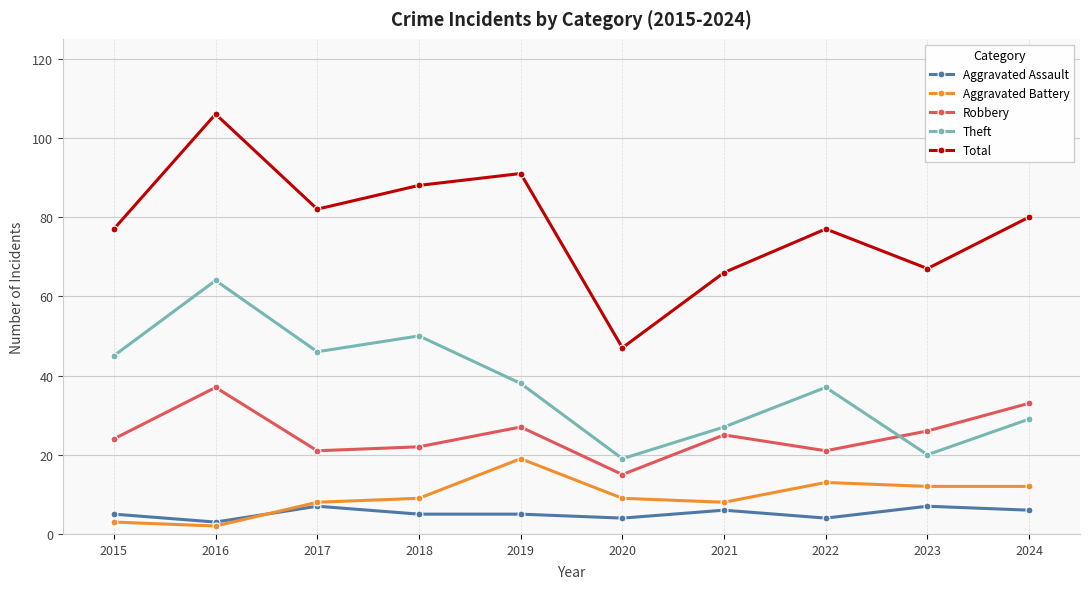

True or false: Robbery has a value of 33 at 2024.

True